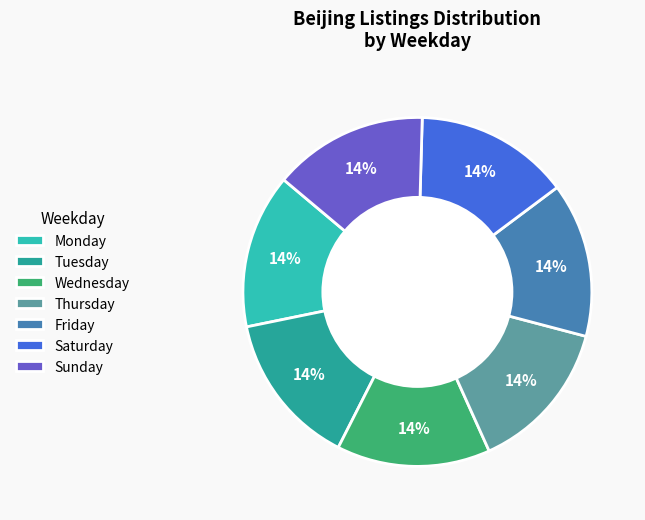

To the nearest percent, what percentage of the pie is Friday?

14%